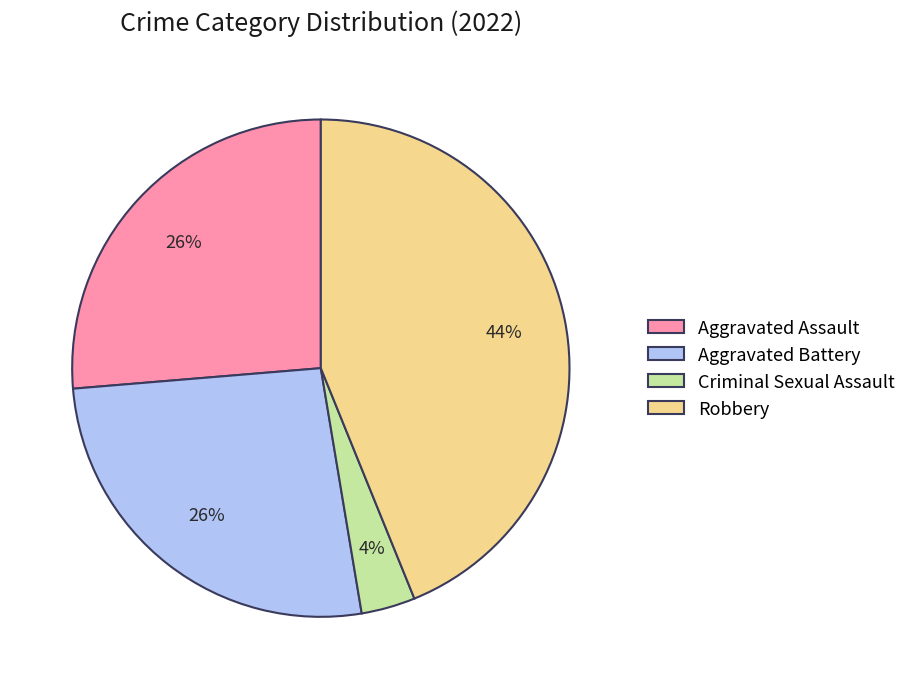

Combined, do Aggravated Battery and Robbery account for over 50%?

Yes